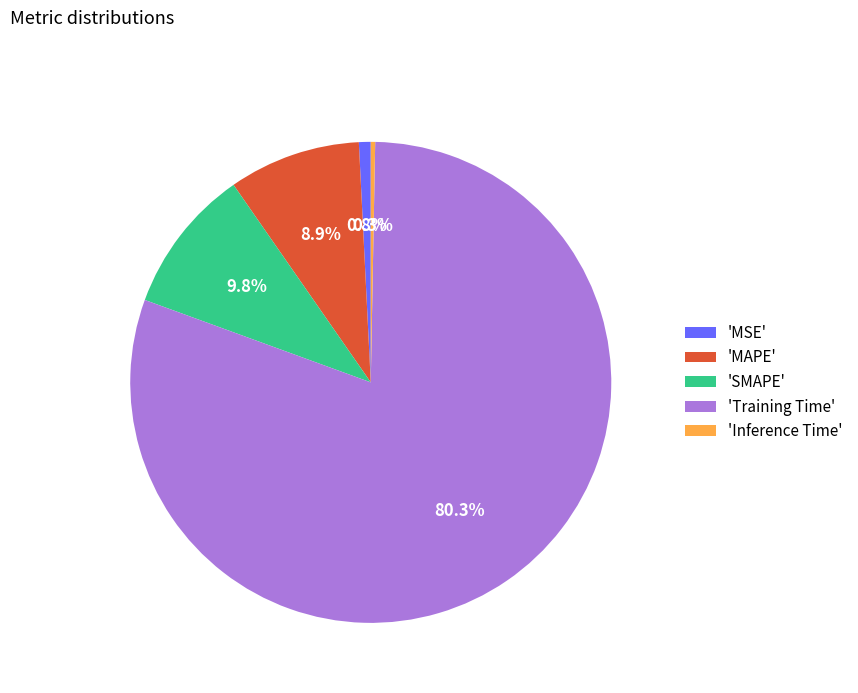

Is 'MAPE' the majority of the pie?

No